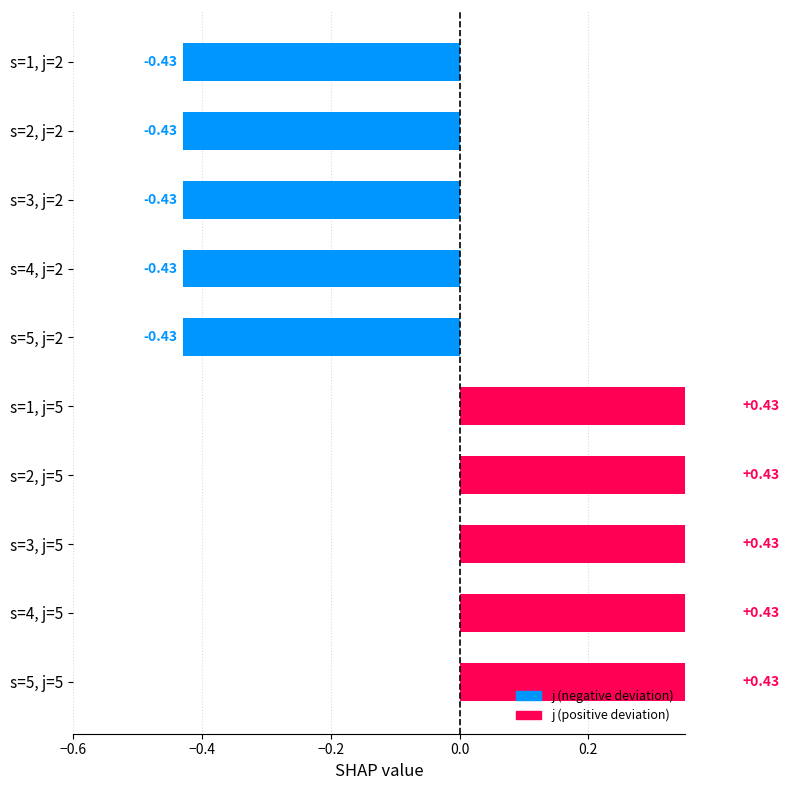

Between s=2, j=5 and s=1, j=2, which is larger?

s=2, j=5